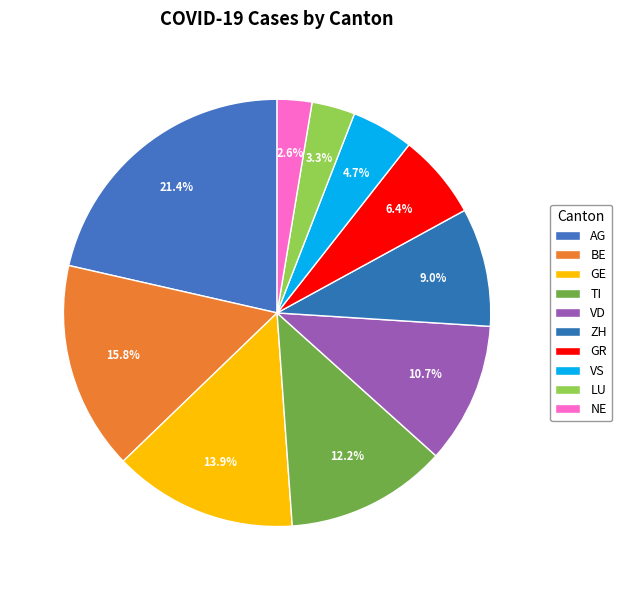

To the nearest percent, what is the combined percentage of NE and VS?

7%